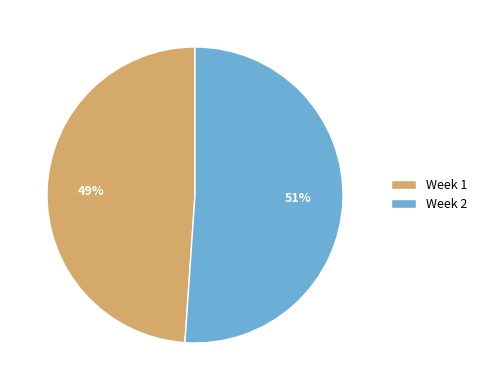

Which slice is the largest?

Week 2